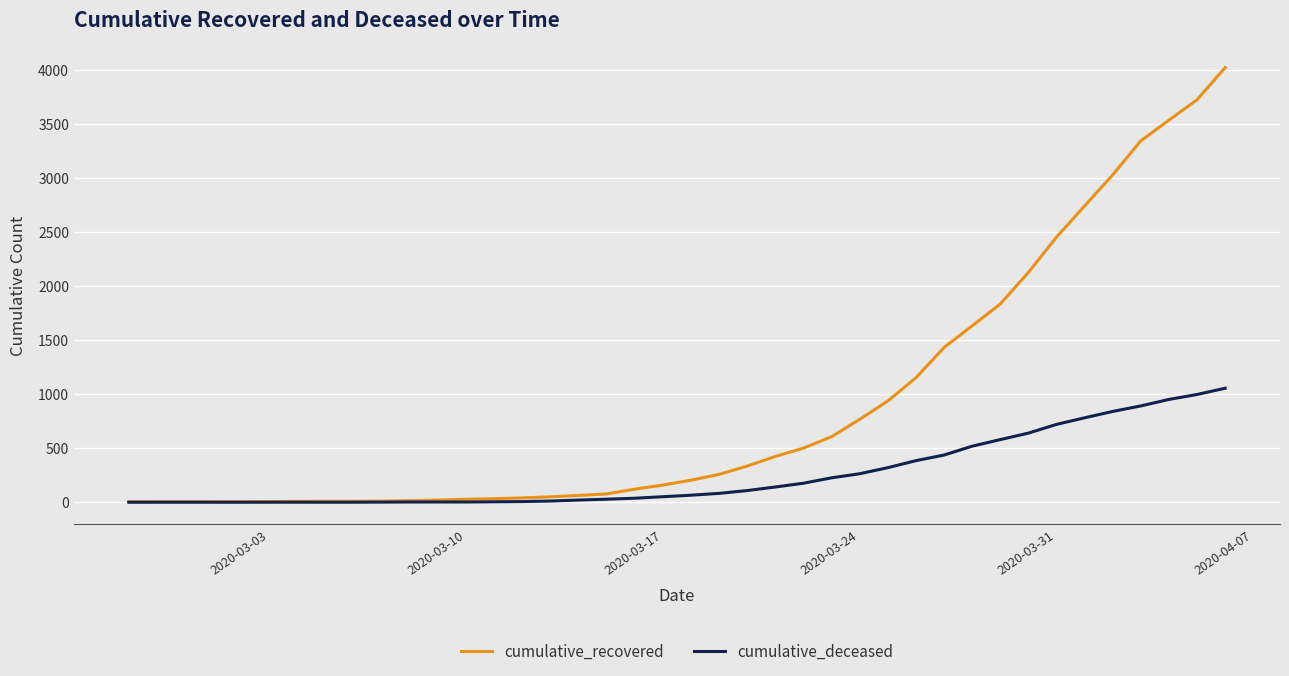

How many distinct data groups are displayed?

2